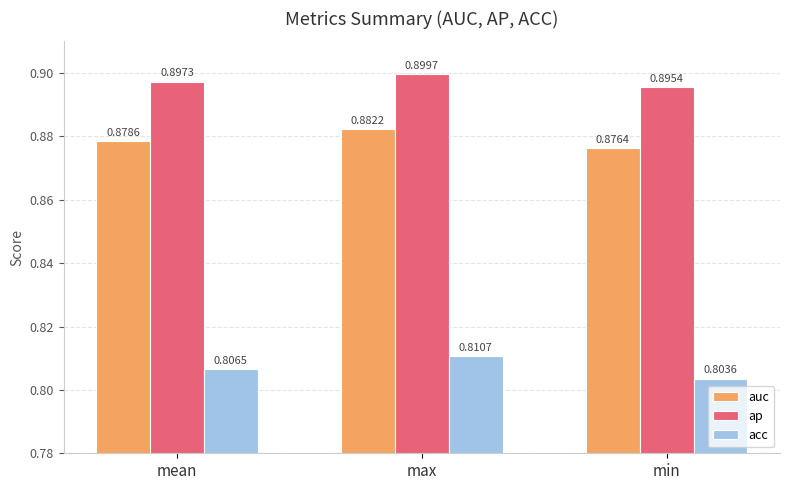

Which series changed the most between max and min?

acc